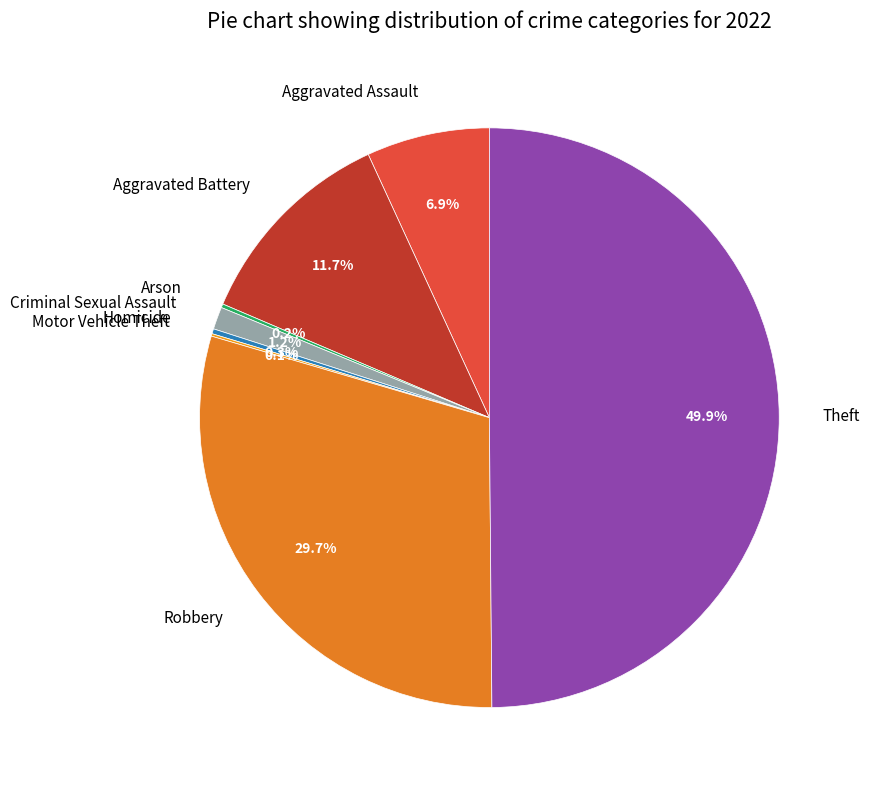

Which has a higher value, Theft or Robbery?

Theft